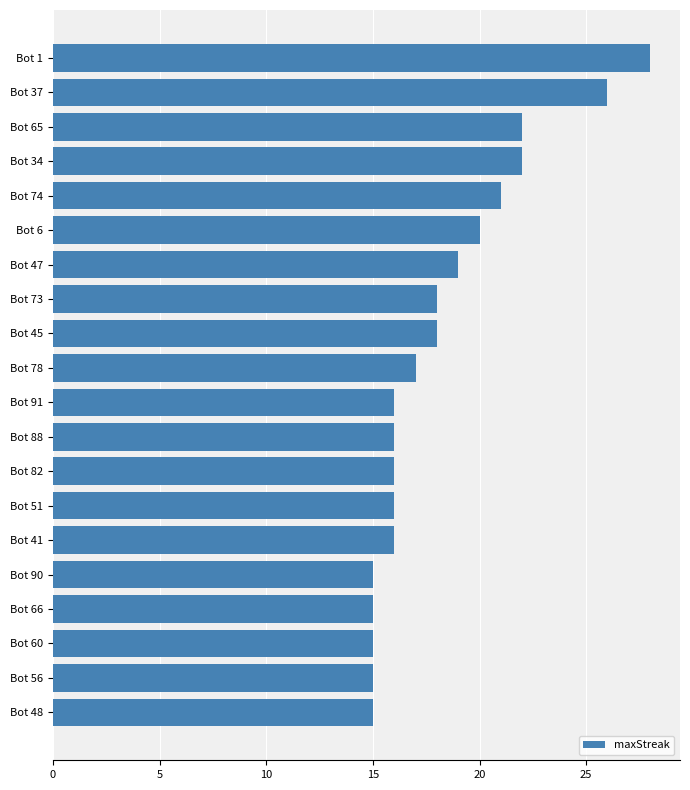

Read the value at Bot 88.

16